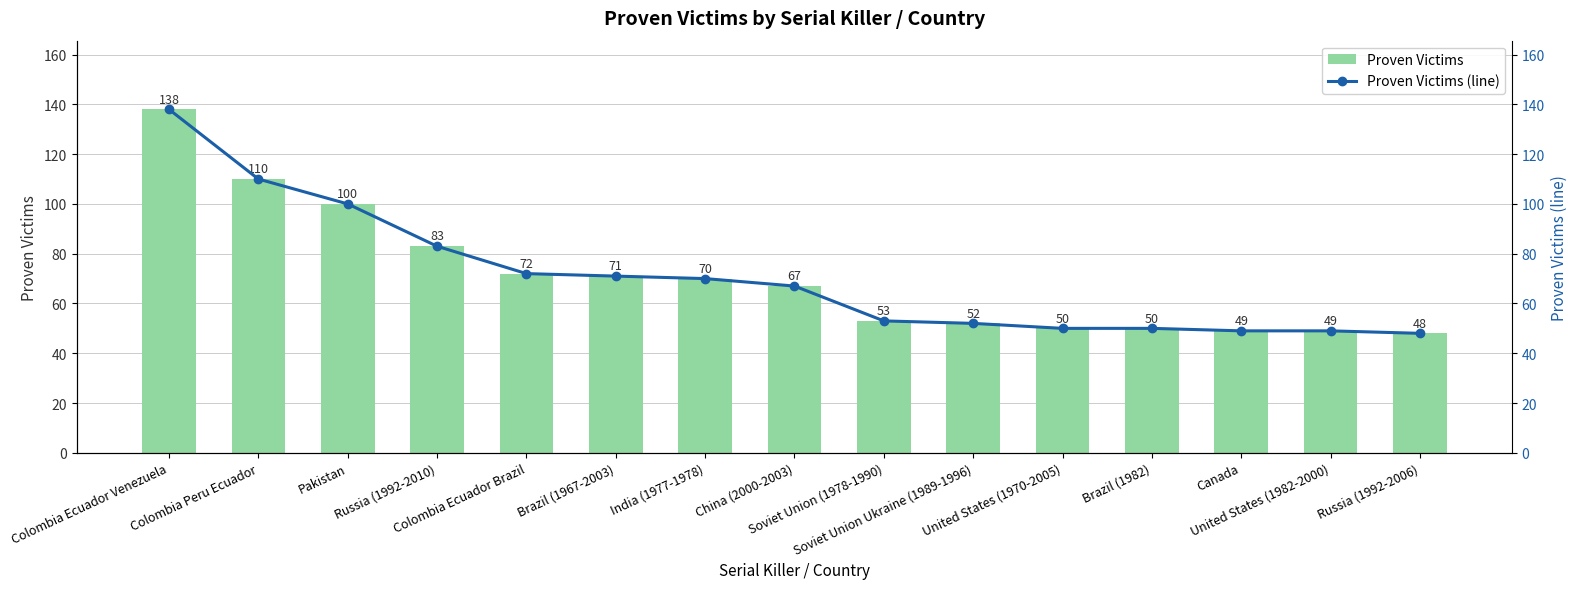

What is the difference between the maximum and minimum values in the Proven Victims series?

90